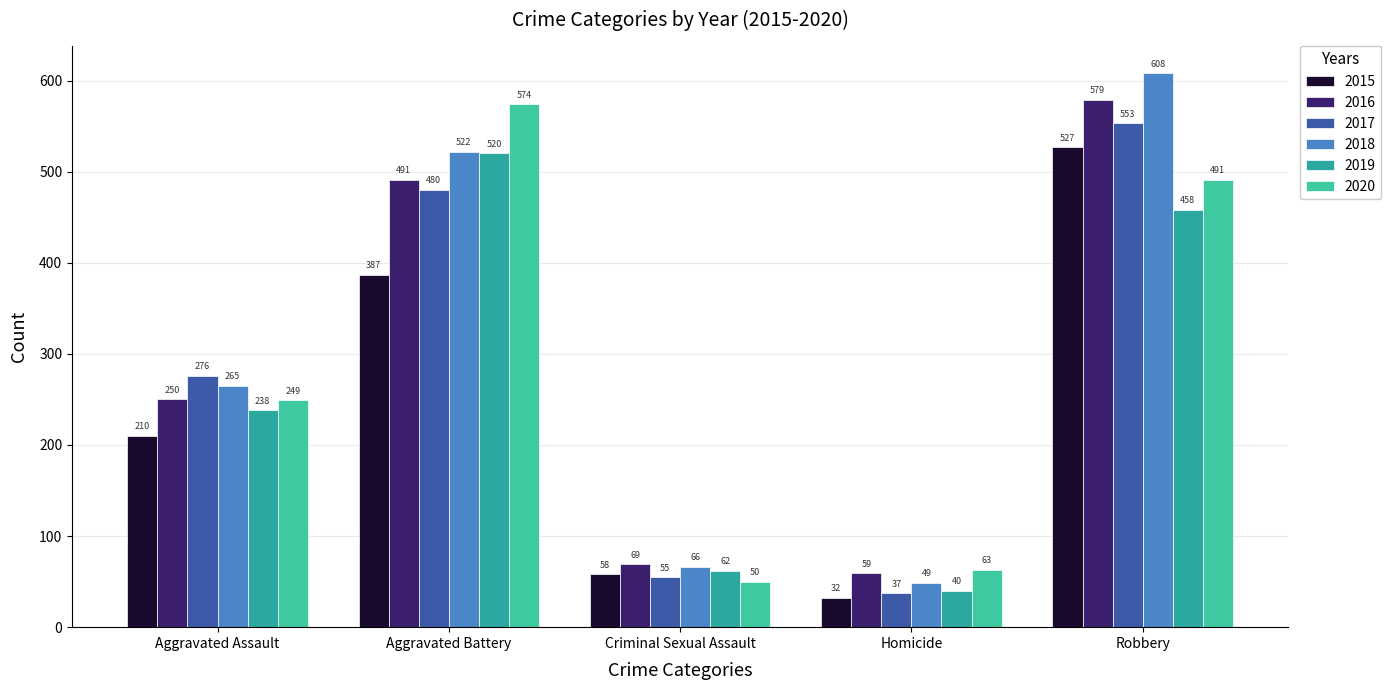

How many data points in 2018 are less than 265?

2